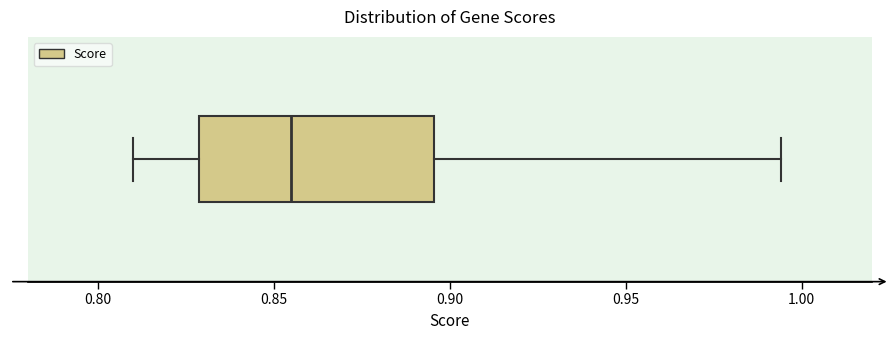

Read this box plot against the x-axis: the position of the median line, the range covered by the box, and the ends of both whiskers. The values are not printed on the chart, so give them approximately, as read against the axis.

median 0.855, box 0.830 to 0.895, whiskers 0.810 to 0.995